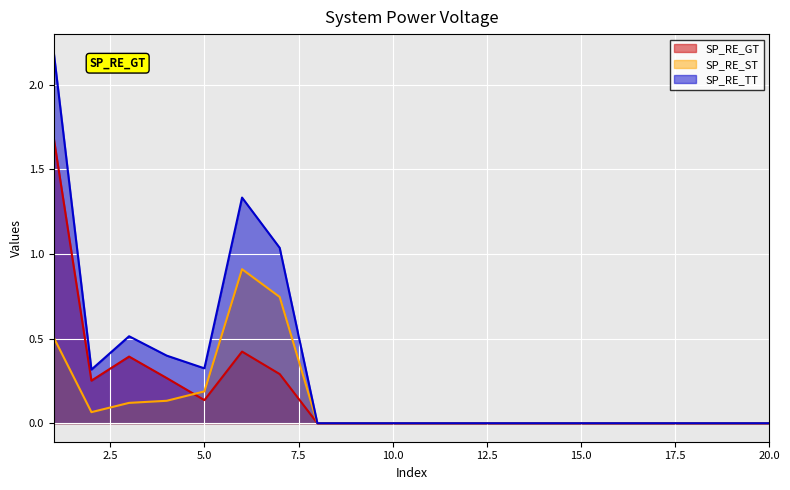

What is the greatest value displayed?

2.2